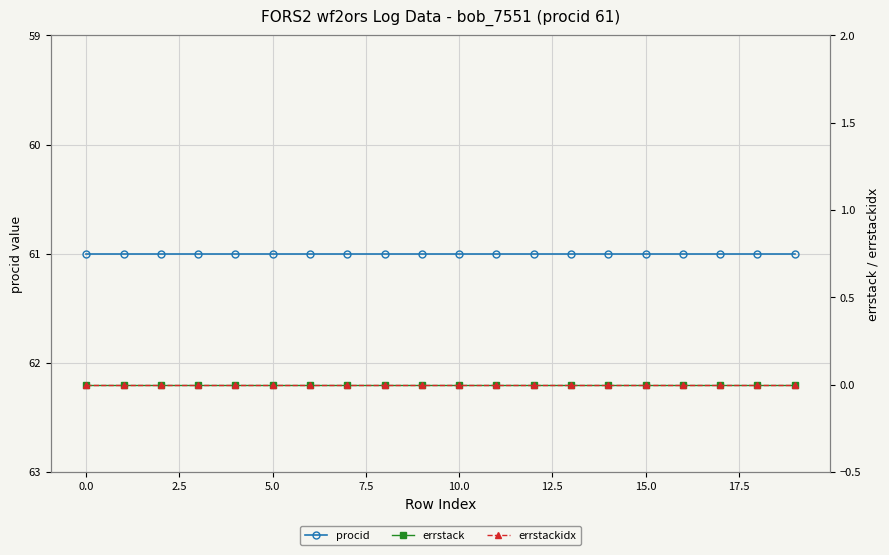

What is the label of the 7th point from the right?

13